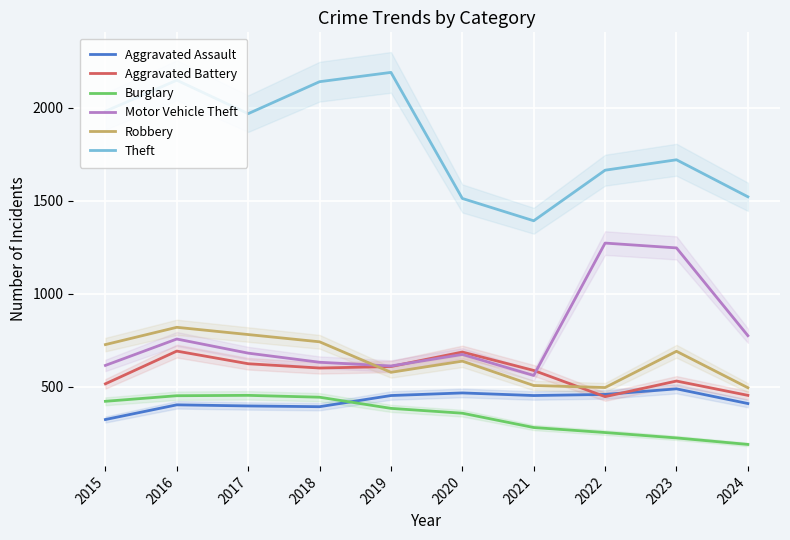

In Motor Vehicle Theft, how many points are lower than both neighbors (excluding endpoints)?

2